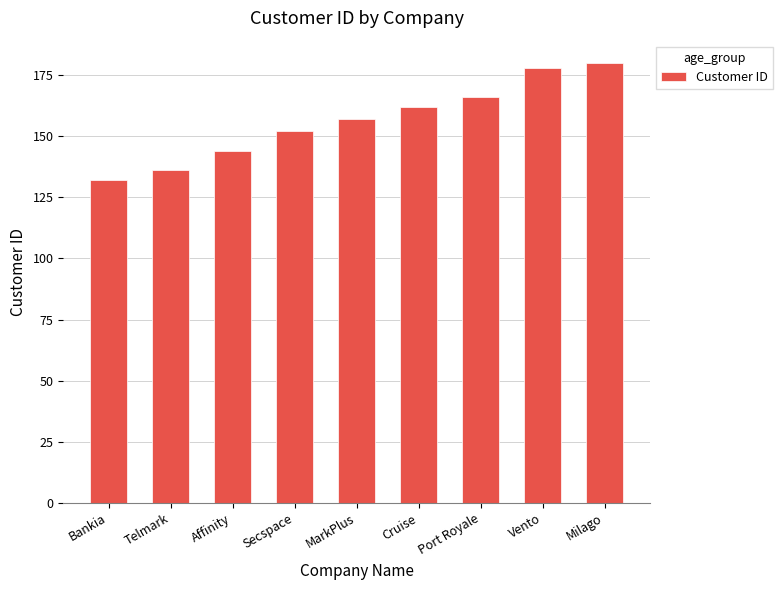

Reading left to right, list all the values displayed in this chart.

Bankia=132	Telmark=136	Affinity=144	Secspace=152	MarkPlus=157	Cruise=162	Port Royale=166	Vento=178	Milago=180